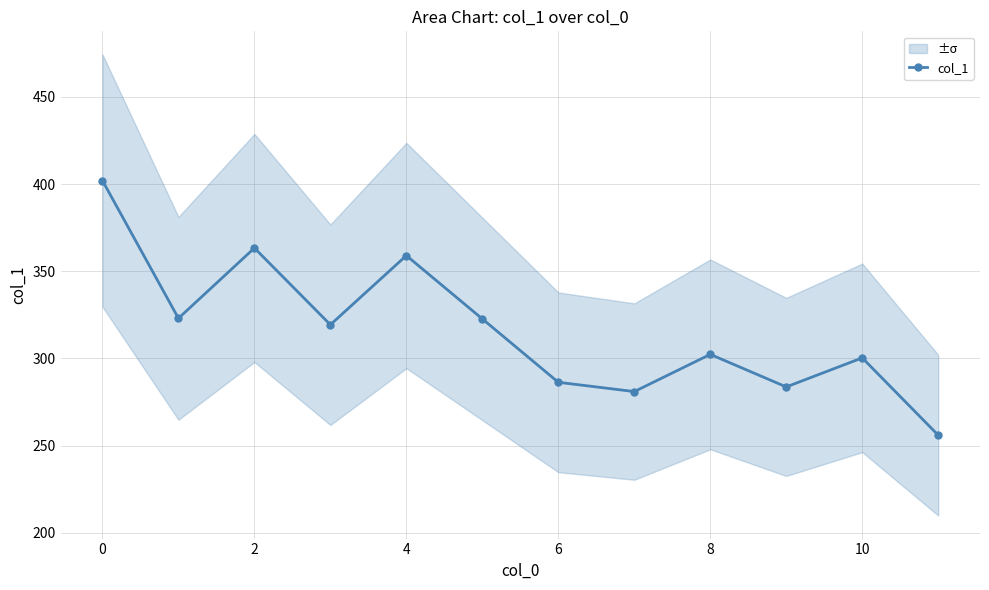

How many interior local peaks does the col_1 series have?

4